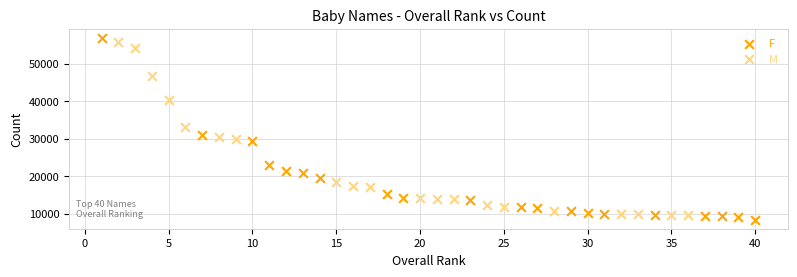

Which series has the largest Y range (max minus min)?

F